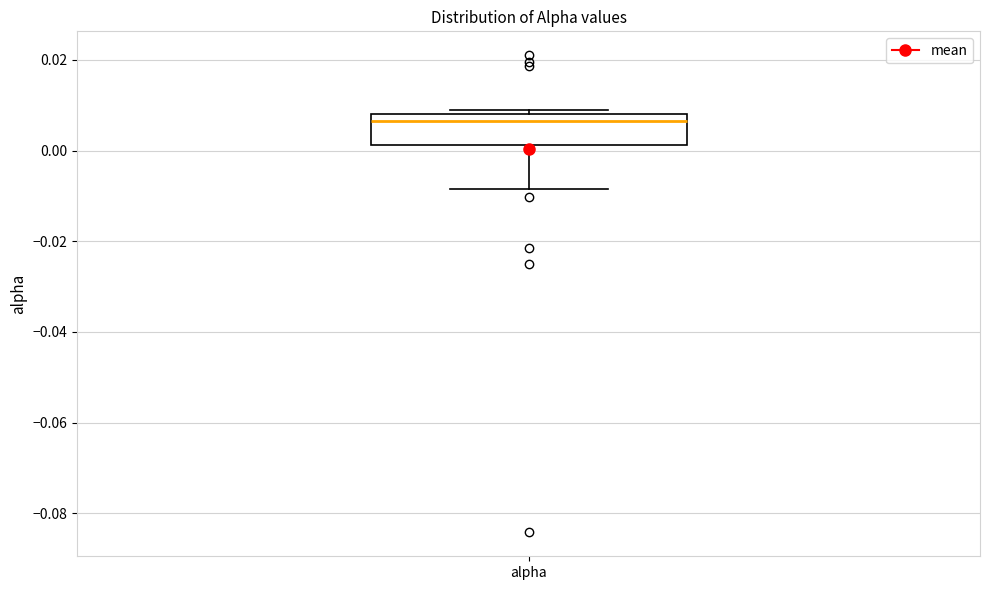

Where does the median line of the box for alpha sit on the y-axis? The values are not printed on the chart, so give them approximately, as read against the axis.

0.006